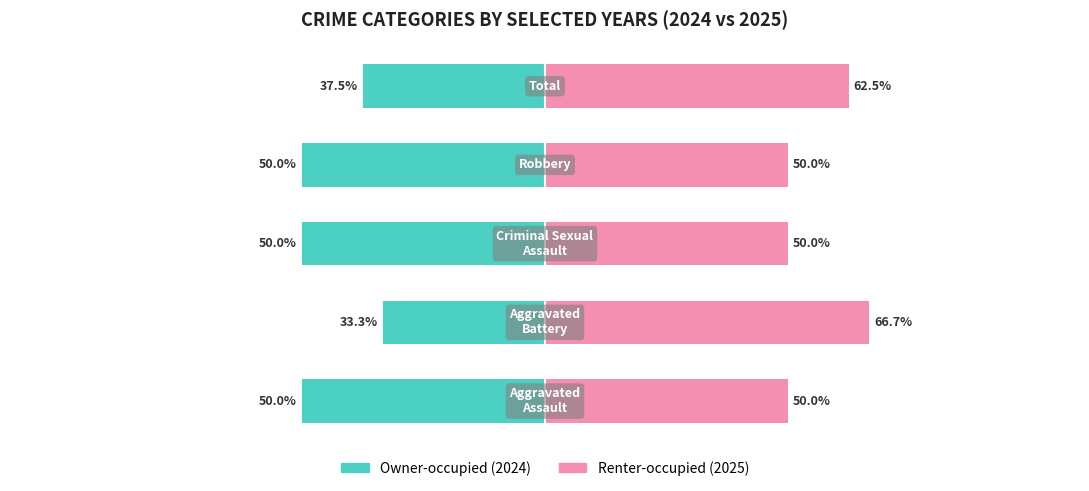

Reading right to left, what are all the values shown in this chart?

Owner-occupied: -37.5	-50.0	-50.0	-33.3	-50.0
Renter-occupied: 62.5	50.0	50.0	66.7	50.0